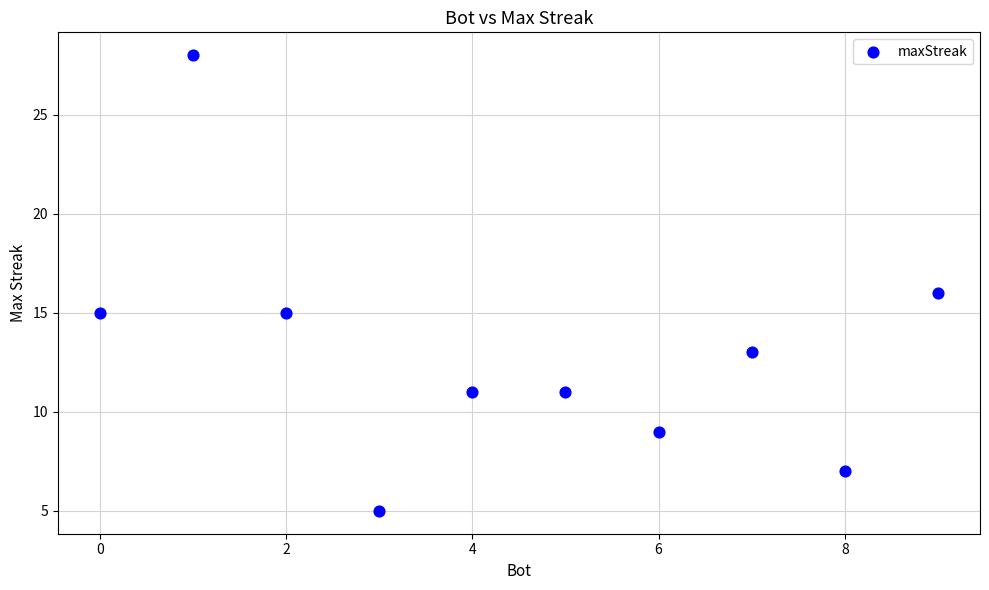

What is the range of X values (max minus min)?

9